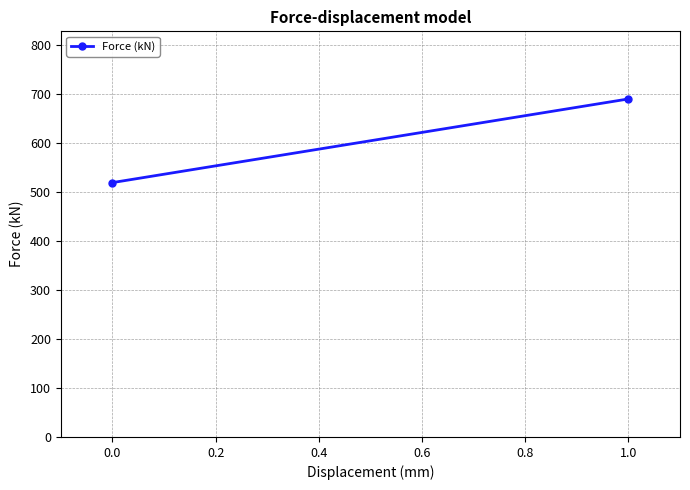

How many values are below 689?

1